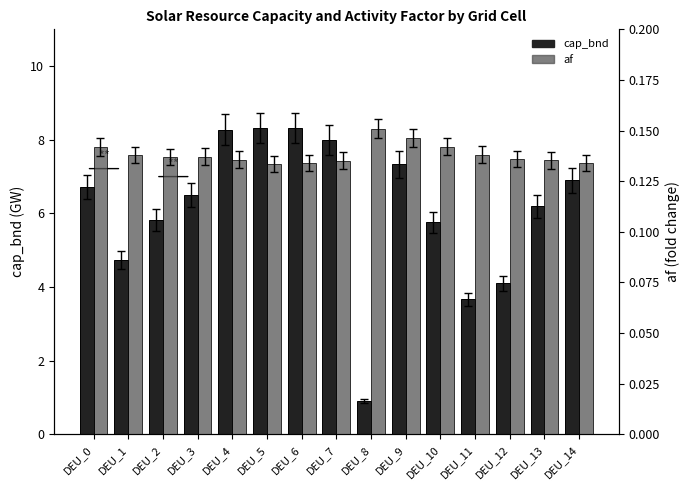

How many bars are there in total?

30